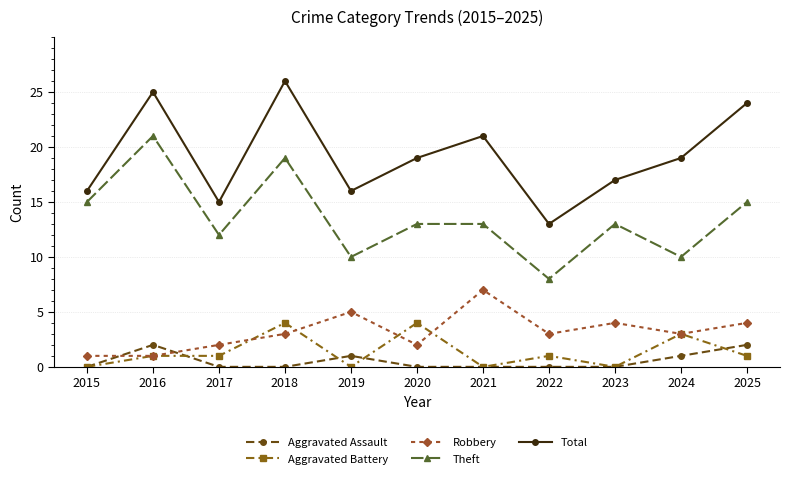

At 2025, list the series in order from smallest to largest.

Aggravated Battery, Aggravated Assault, Robbery, Theft, Total